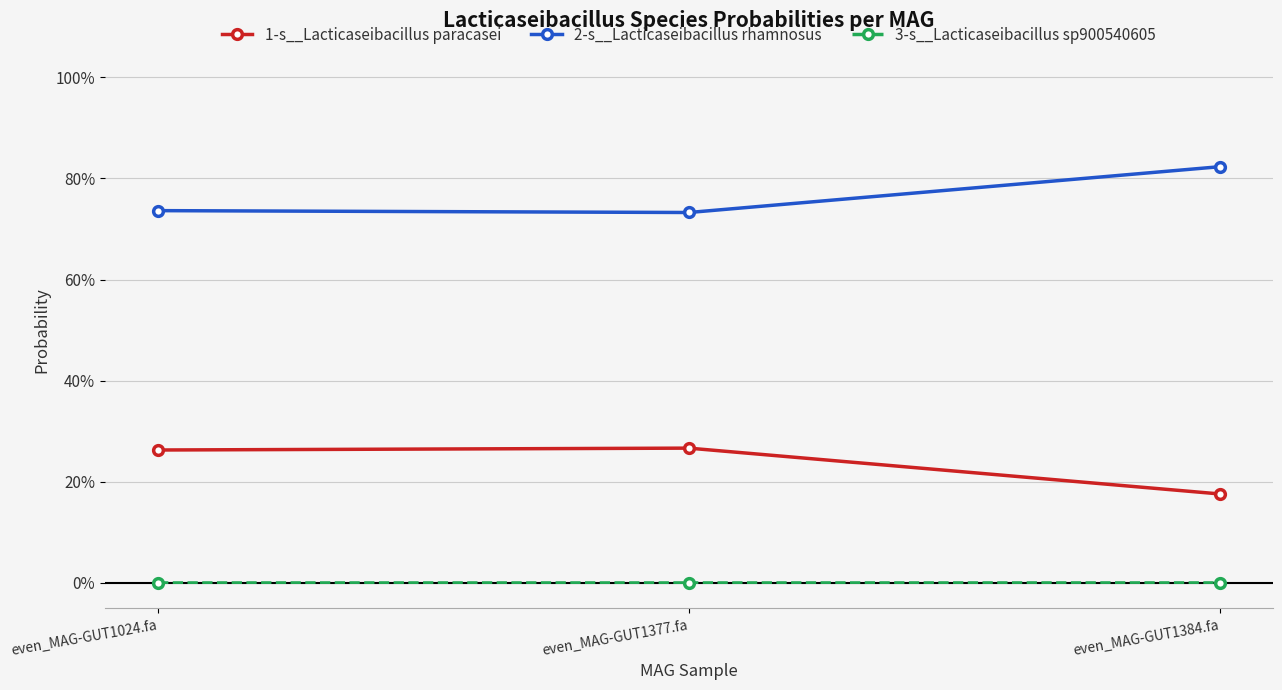

Reading left to right, extract all data points from this chart.

1-s__Lacticaseibacillus paracasei: even_MAG-GUT1024.fa=0.3	even_MAG-GUT1377.fa=0.3	even_MAG-GUT1384.fa=0.2
2-s__Lacticaseibacillus rhamnosus: even_MAG-GUT1024.fa=0.7	even_MAG-GUT1377.fa=0.7	even_MAG-GUT1384.fa=0.8
3-s__Lacticaseibacillus sp900540605: even_MAG-GUT1024.fa=0.0	even_MAG-GUT1377.fa=0.0	even_MAG-GUT1384.fa=0.0